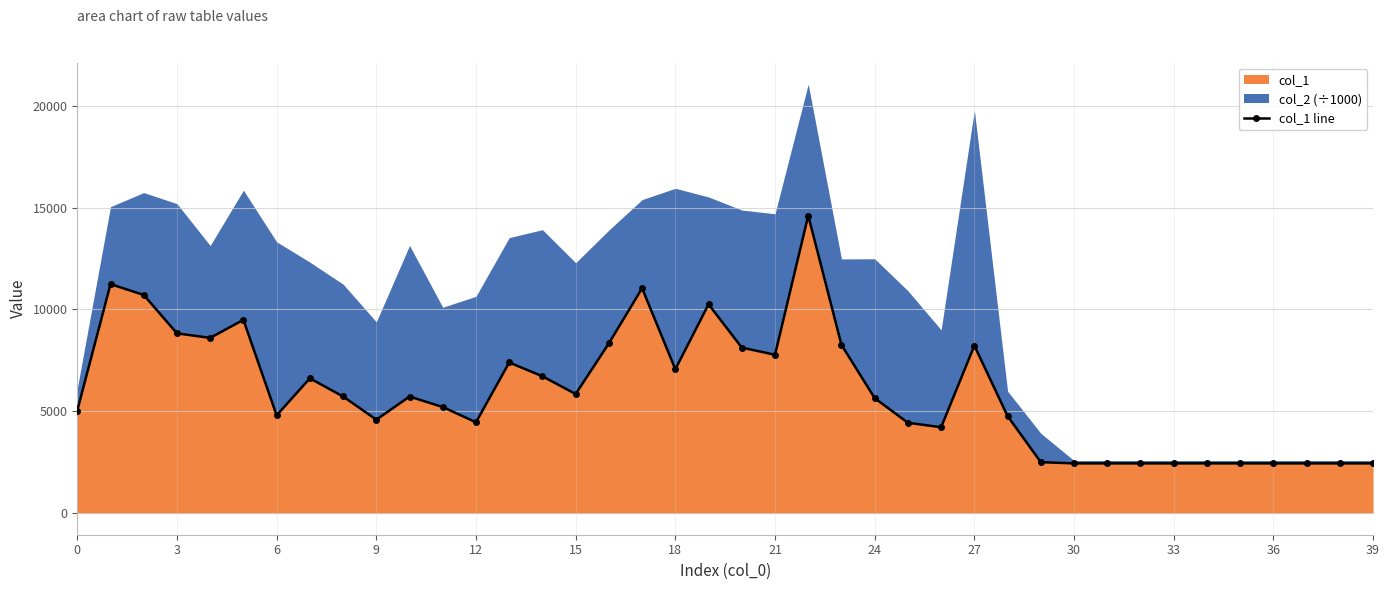

What is the maximum value for col_1?

14604